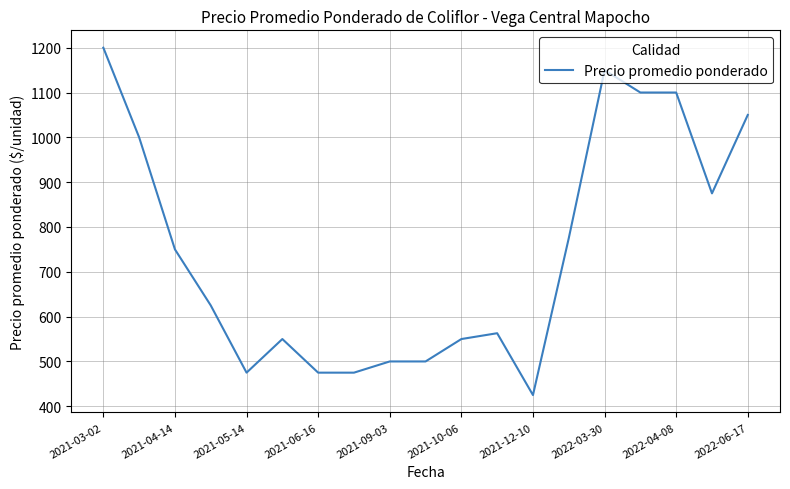

What is the maximum value shown in the chart?

1200